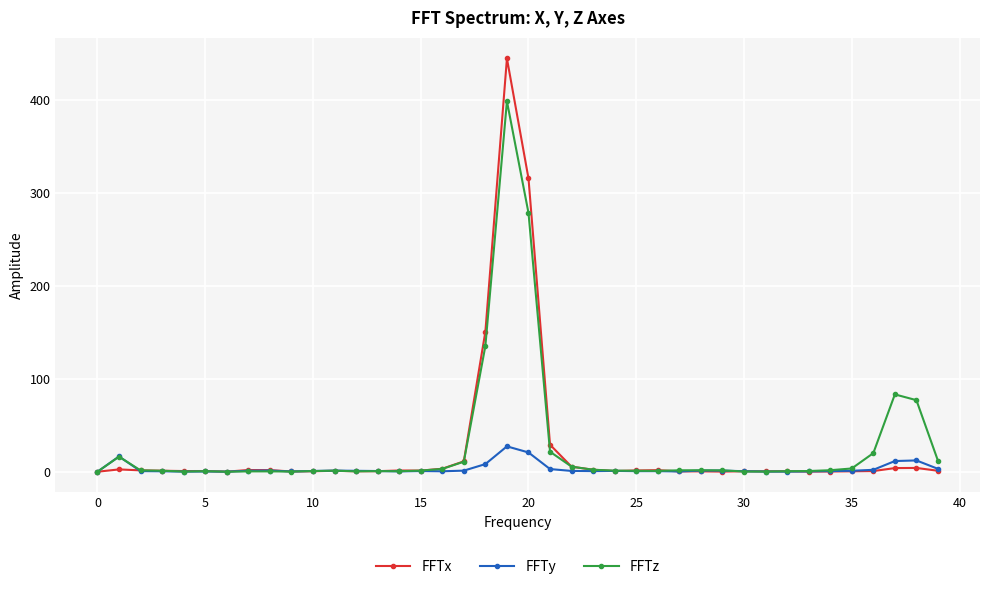

Which series has the widest spread of values?

FFTx